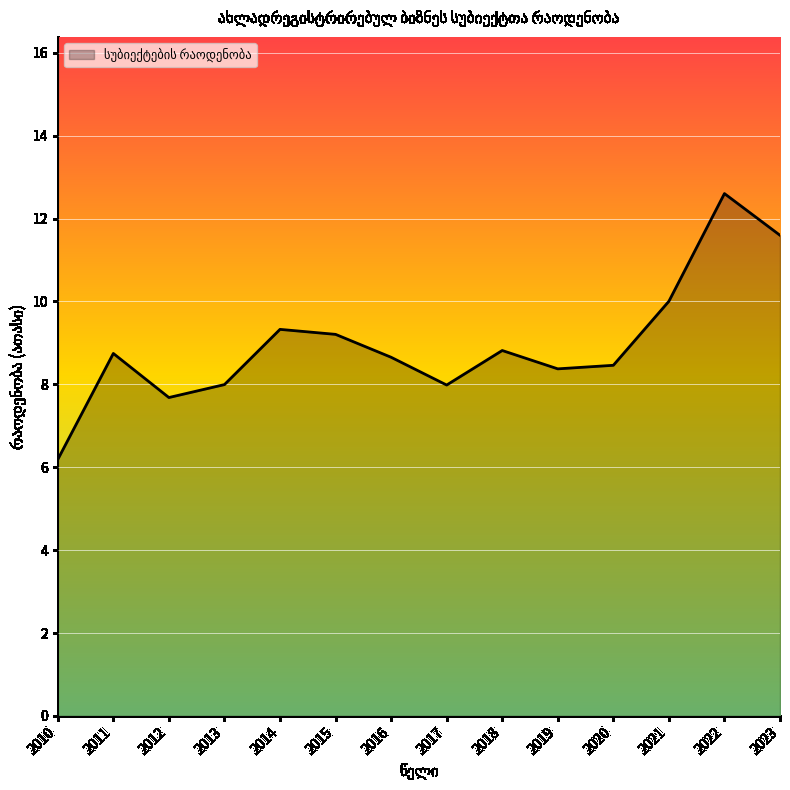

True or false: the data shows 11.6 at 2023.

True